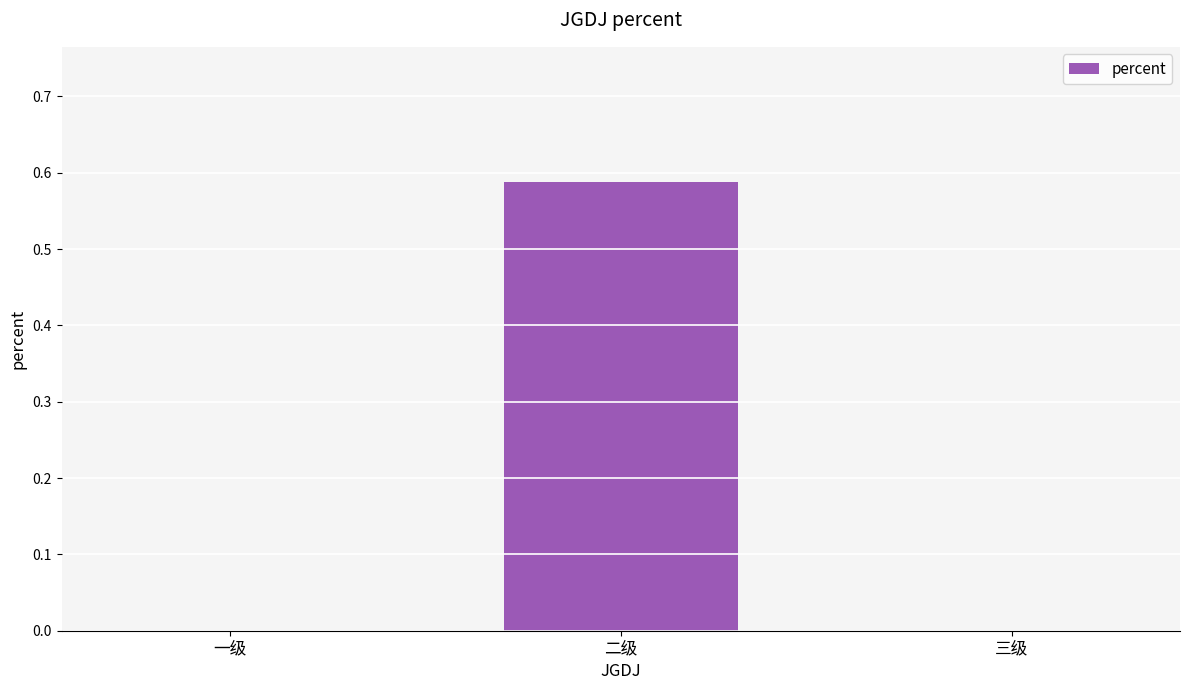

The chart shows a value of 0.0 at 一级. True or false?

True